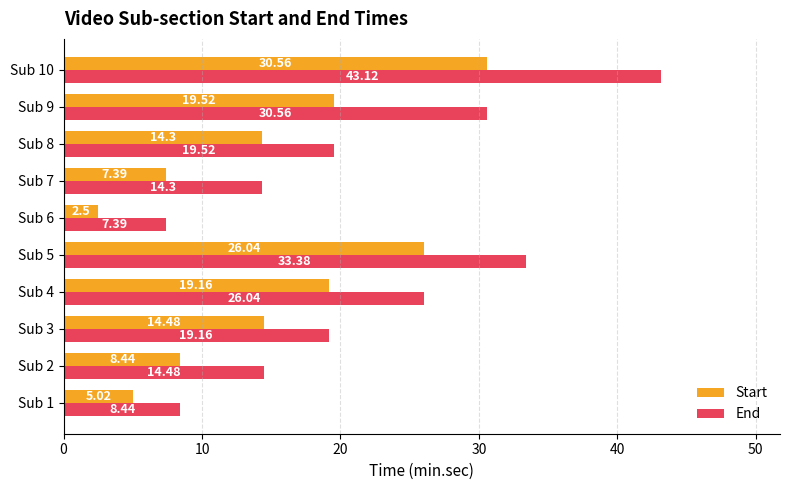

Rank the series by their average value, from highest to lowest.

End, Start